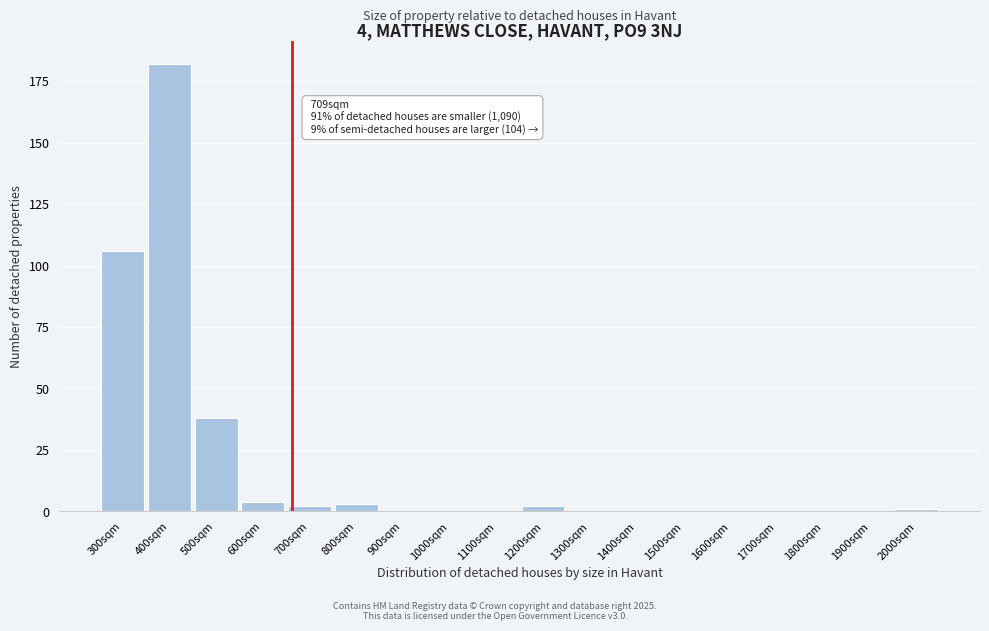

Reading right to left, what are all the values shown in this chart?

2000sqm=1	1900sqm=0	1800sqm=0	1700sqm=0	1600sqm=0	1500sqm=0	1400sqm=0	1300sqm=0	1200sqm=2	1100sqm=0	1000sqm=0	900sqm=0	800sqm=3	700sqm=2	600sqm=4	500sqm=38	400sqm=182	300sqm=106